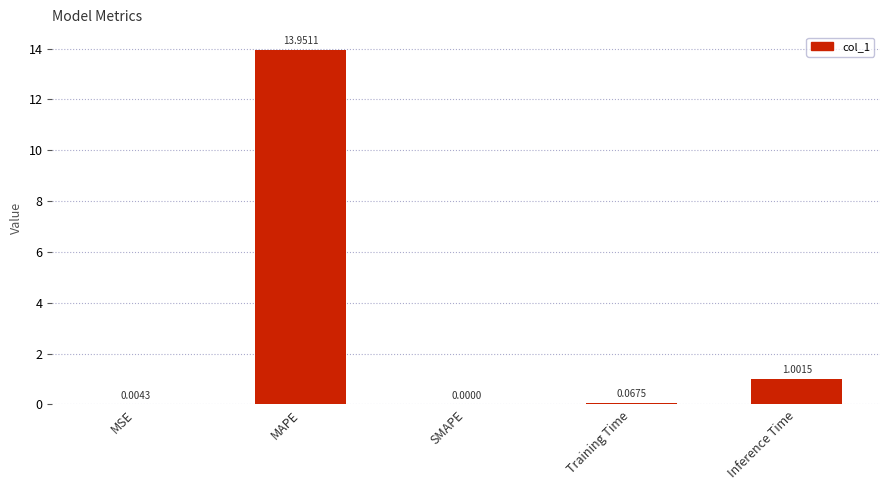

How many positive values are there?

4